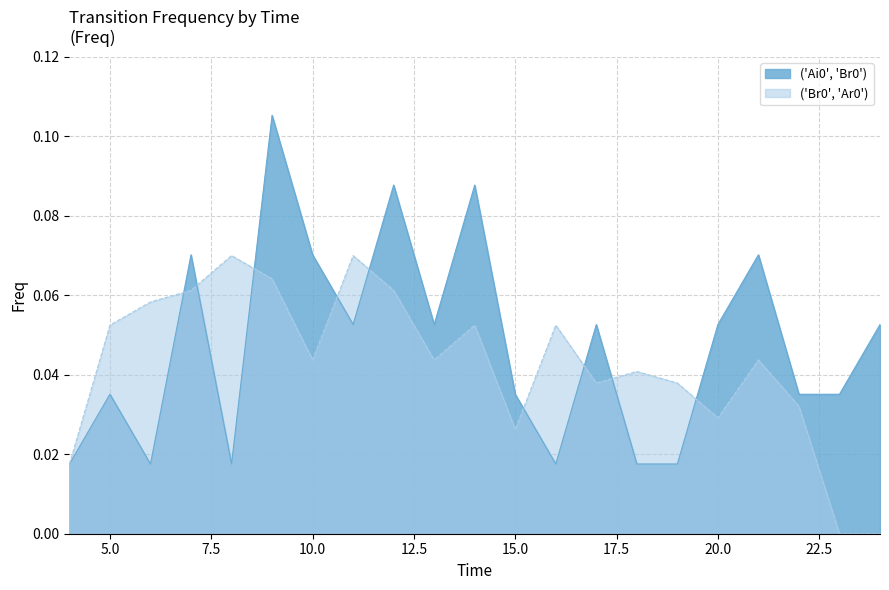

What is the sum of the ('Br0', 'Ar0') values at 16 and 11?

0.1